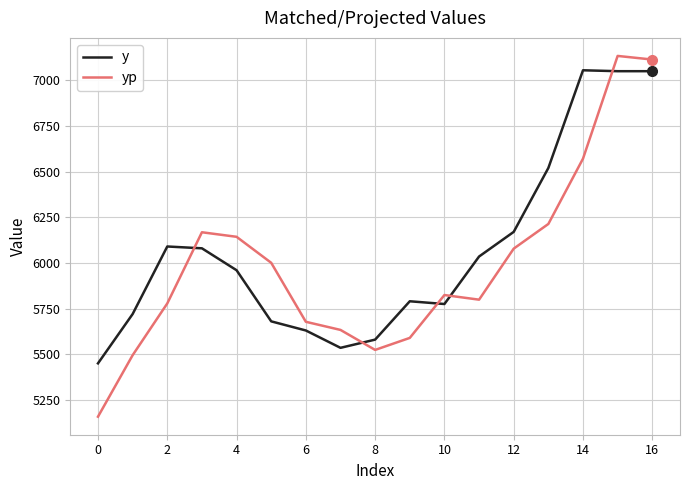

What is the minimum value shown in the chart?

5157.9